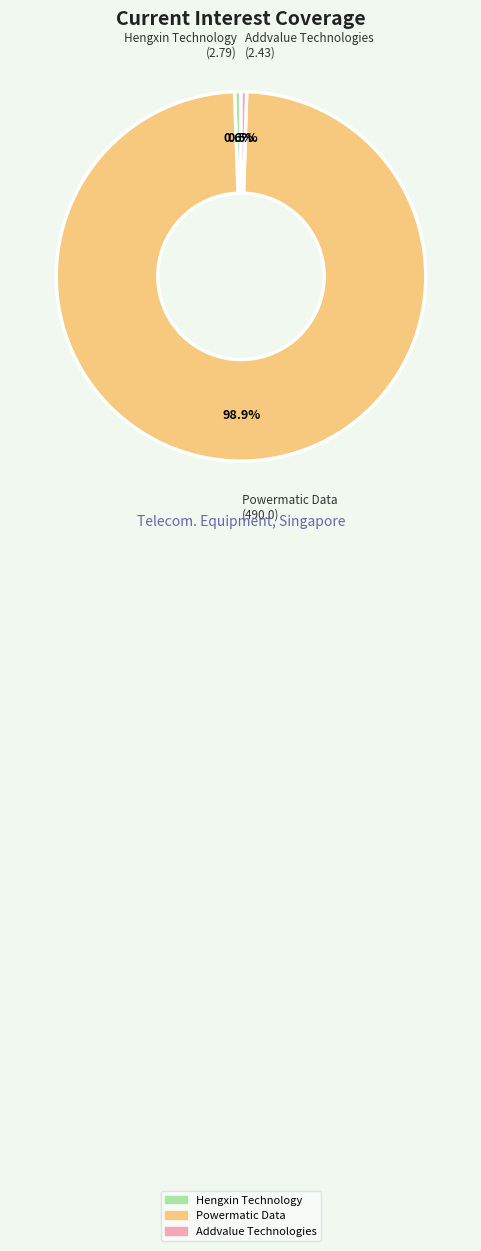

To the nearest percent, what is the difference between the largest and smallest slice percentages?

98%